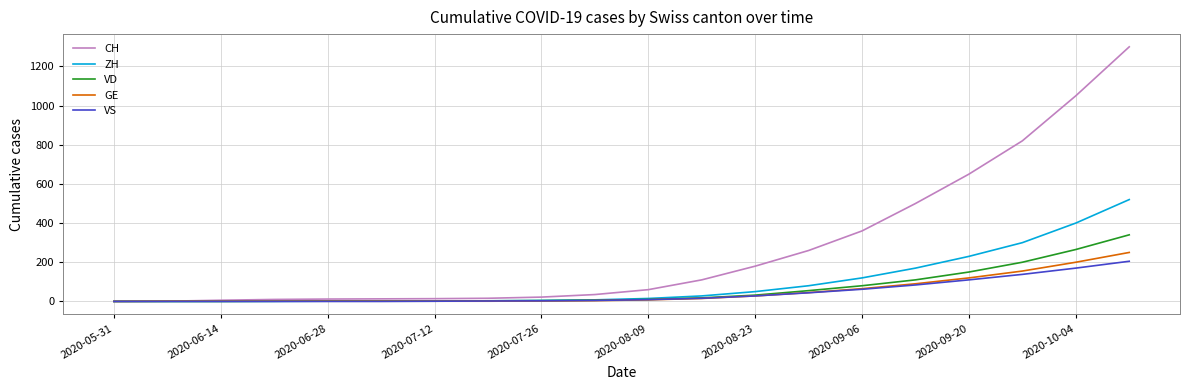

Which series has the largest range (max minus min)?

CH